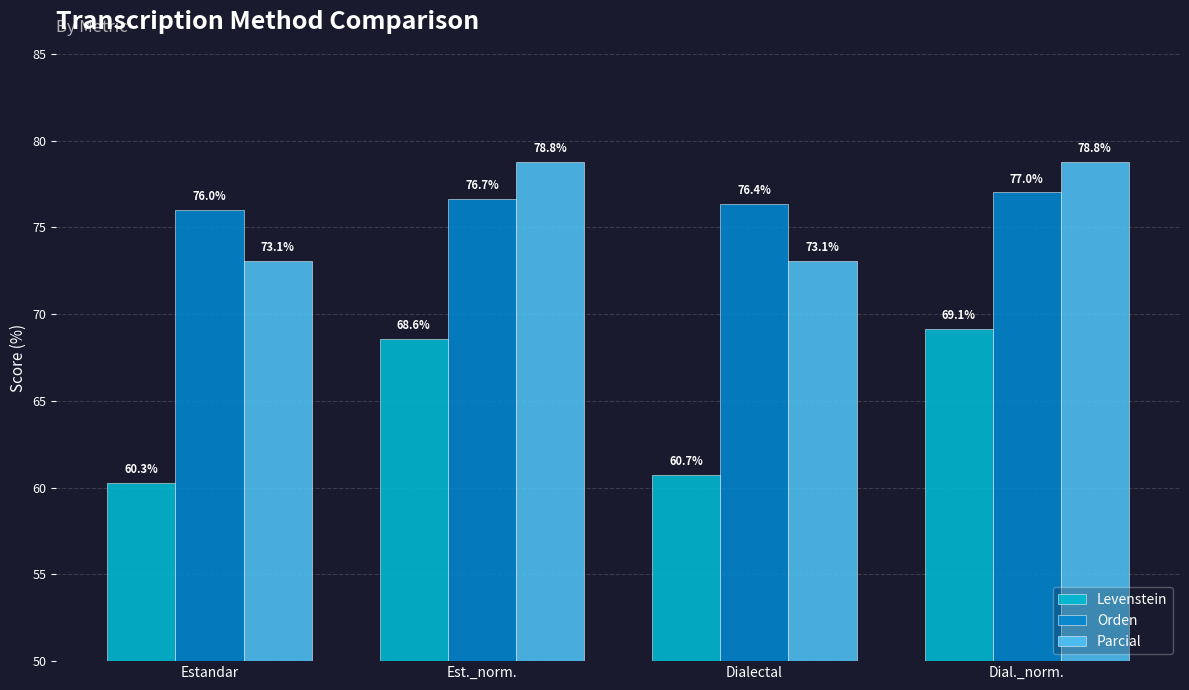

What is the sum of all Parcial values?

303.7